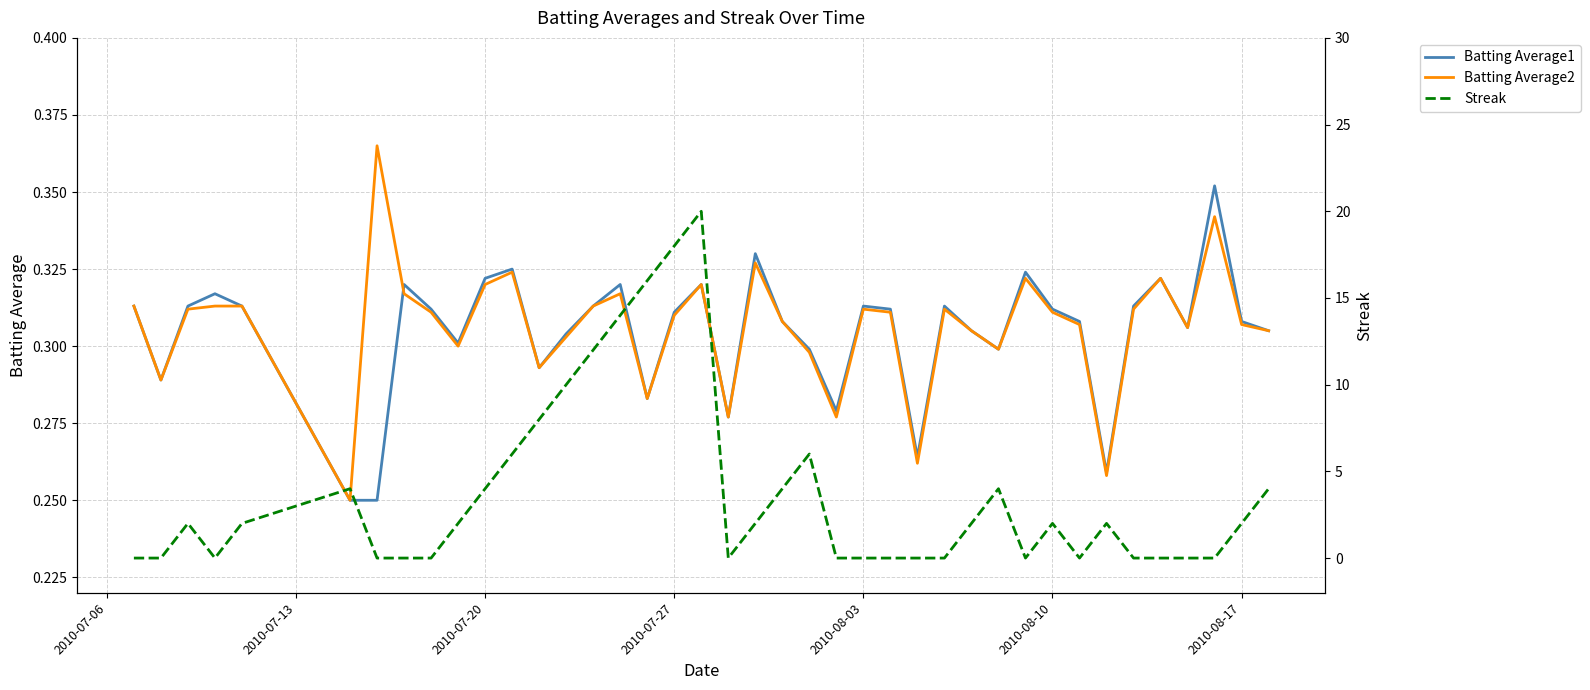

What is the difference between the maximum and minimum values in the Batting Average1 series?

0.1